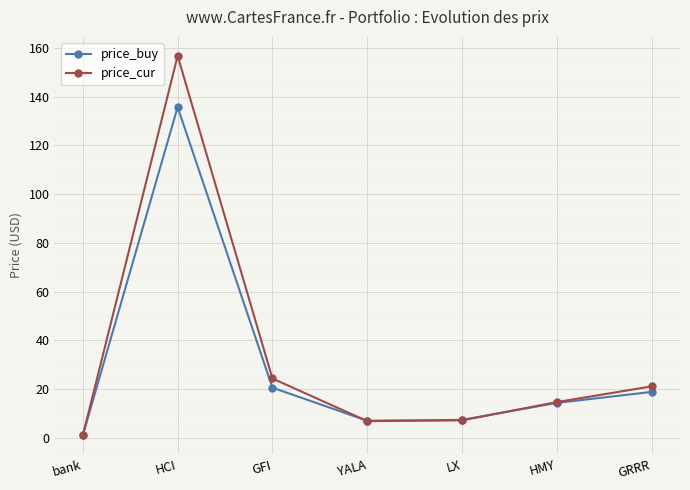

What are all the series names shown in the legend?

price_buy, price_cur